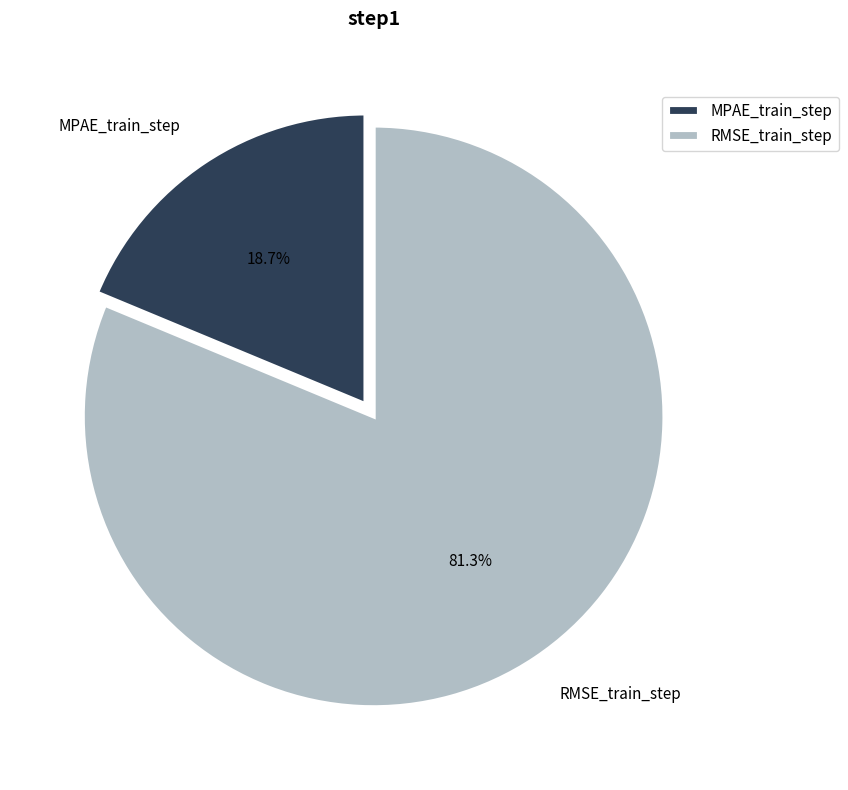

Does MPAE_train_step account for over 50% of the chart?

No